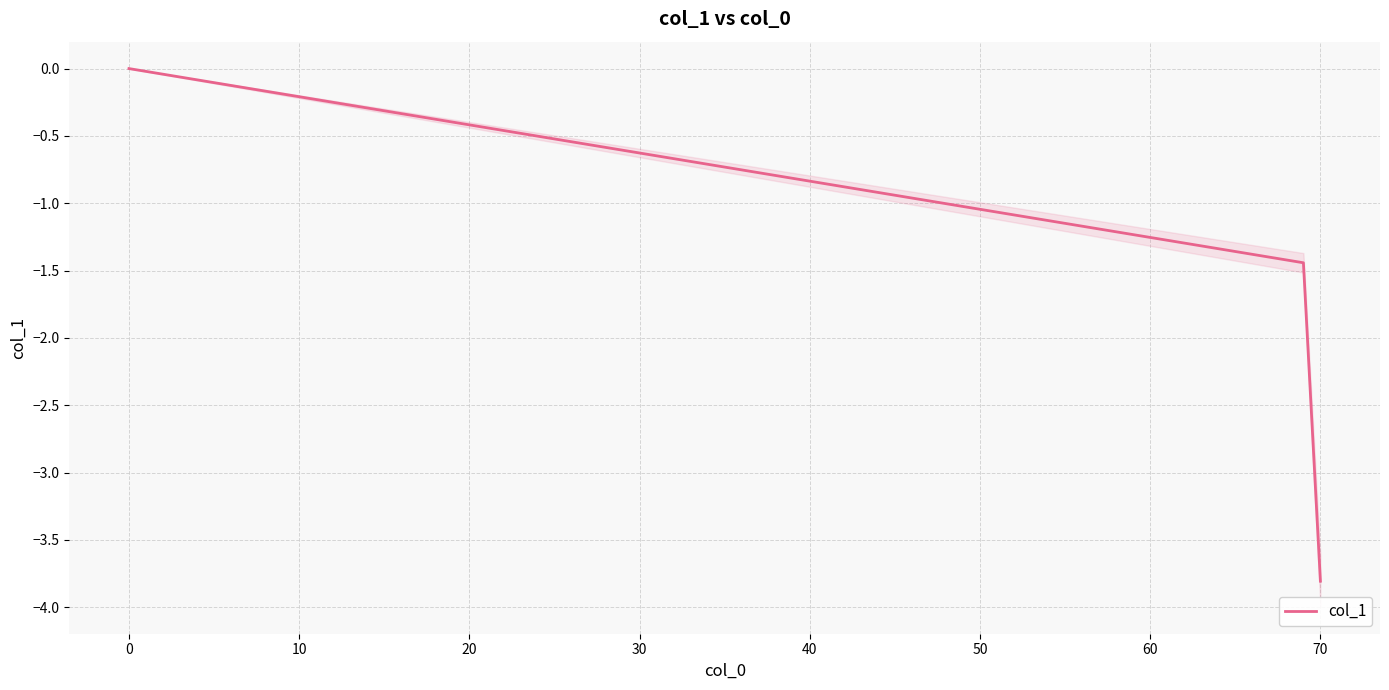

How many lines are shown in the chart?

1